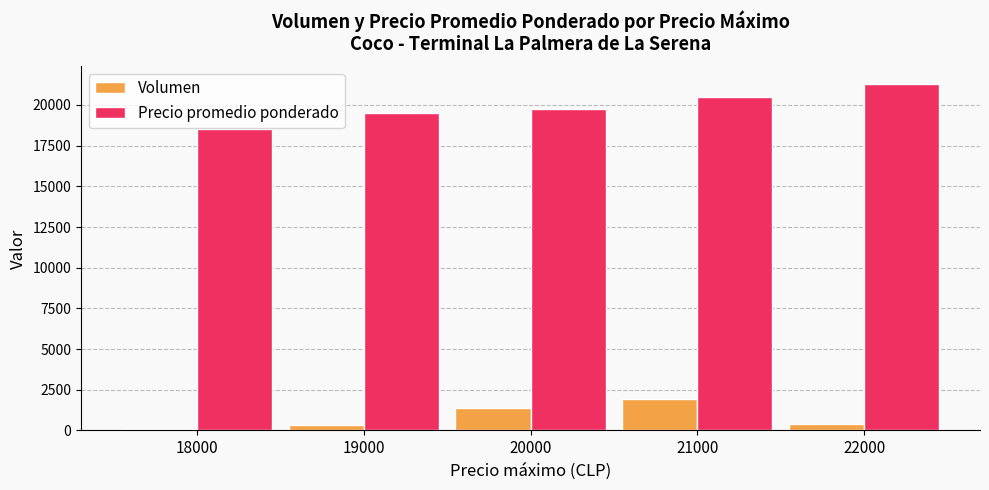

The Volumen series shows 100 at 18000. True or false?

True